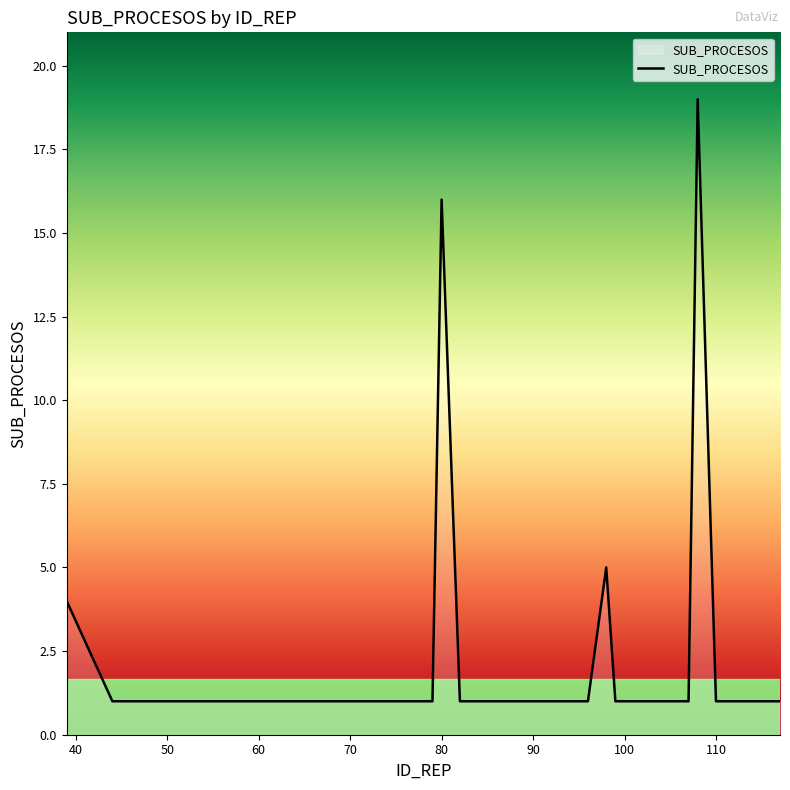

What is the difference between the maximum and minimum values?

18